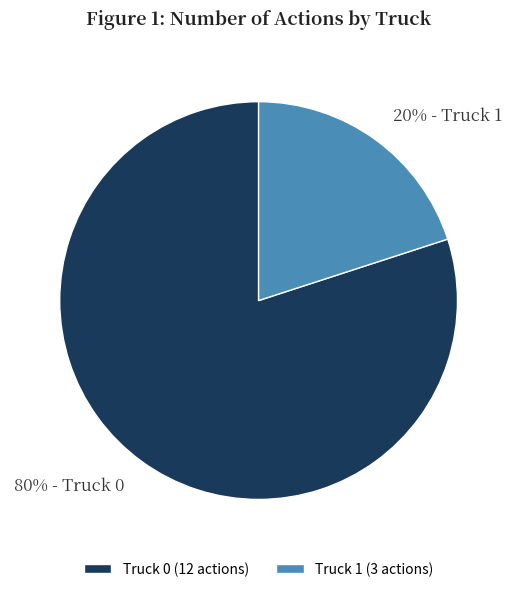

Between Truck 0 and Truck 1, which is larger?

Truck 0